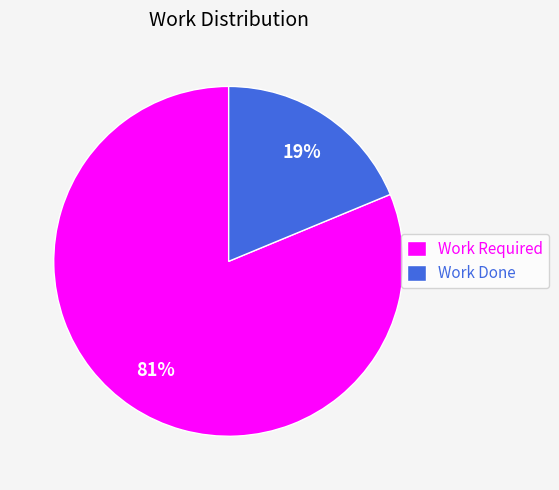

Does Work Required represent more than half of the total?

Yes